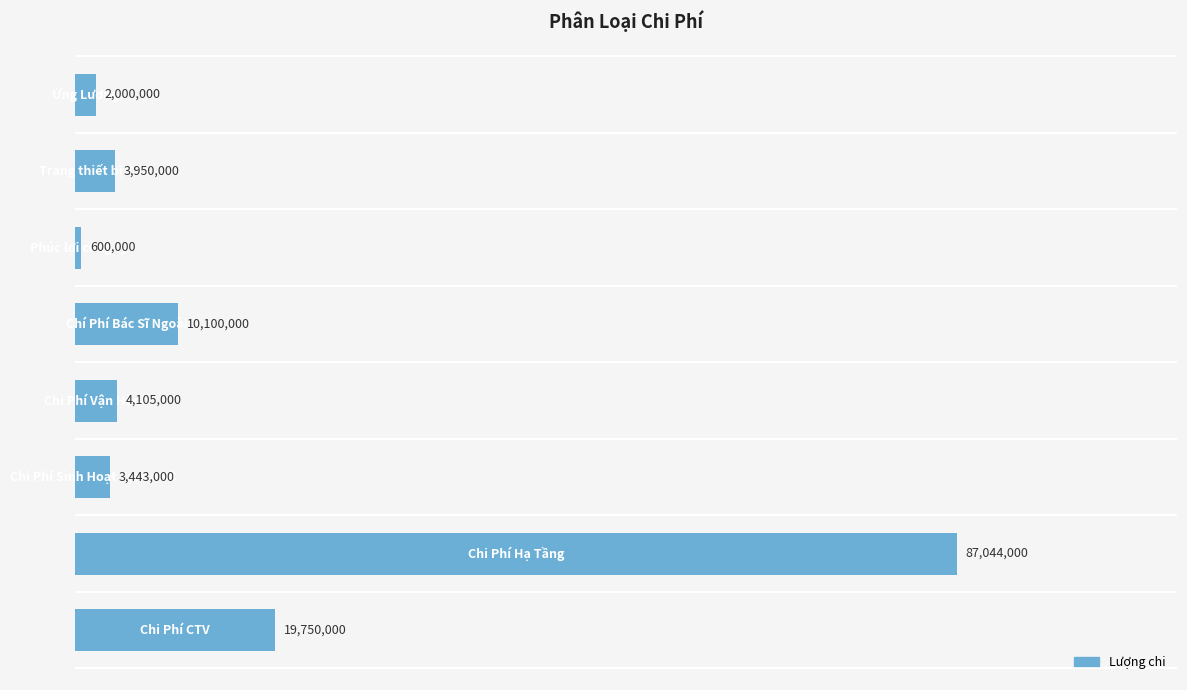

What is the difference between the maximum and minimum values?

86444000